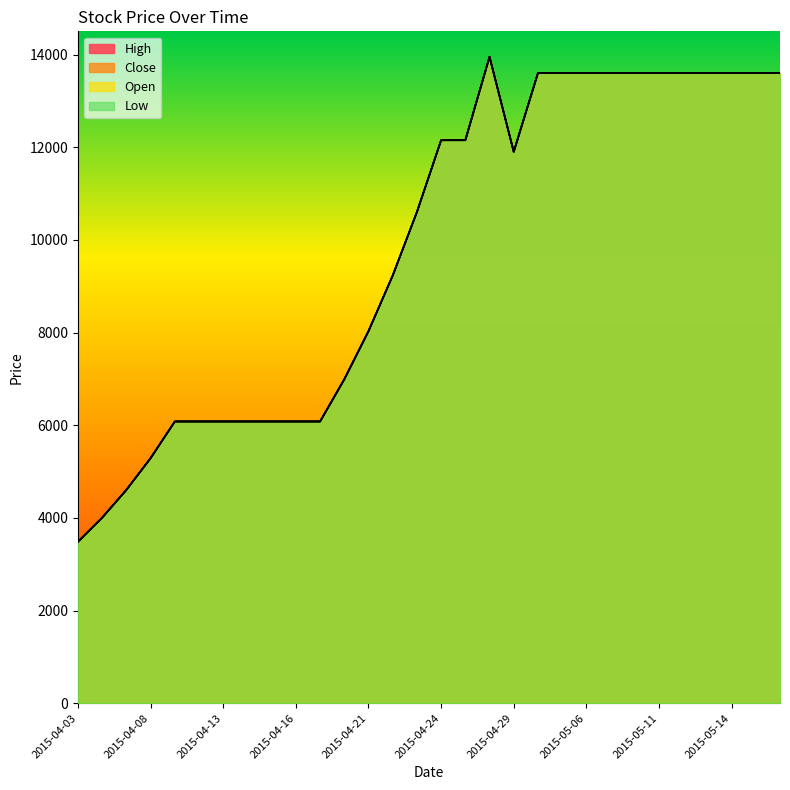

The value of Low at 2015-04-14 is 10263. True or false?

False